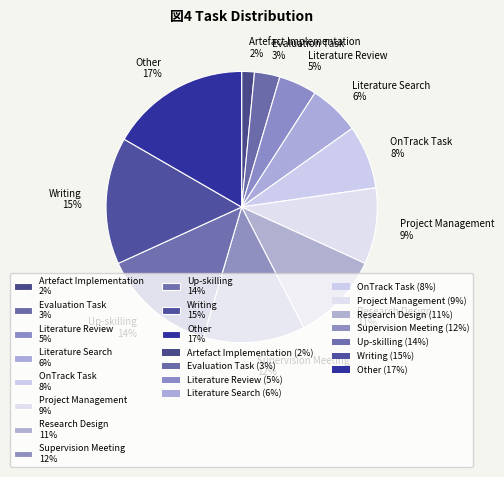

Combined, do Writing and Literature Review account for over 50%?

No